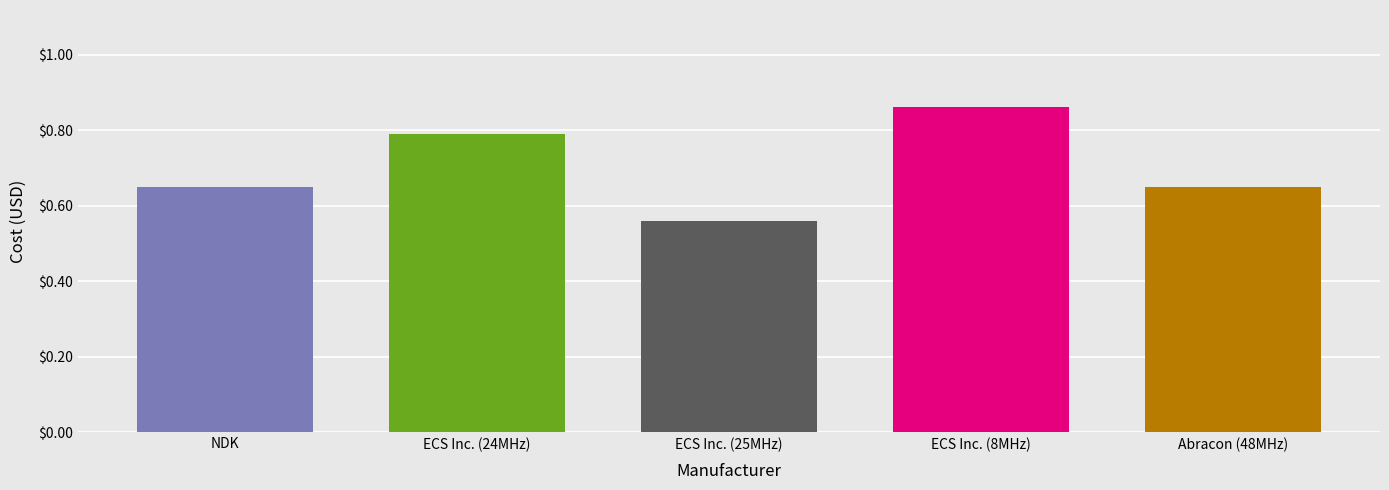

What is the approximate value at NDK?

0.7